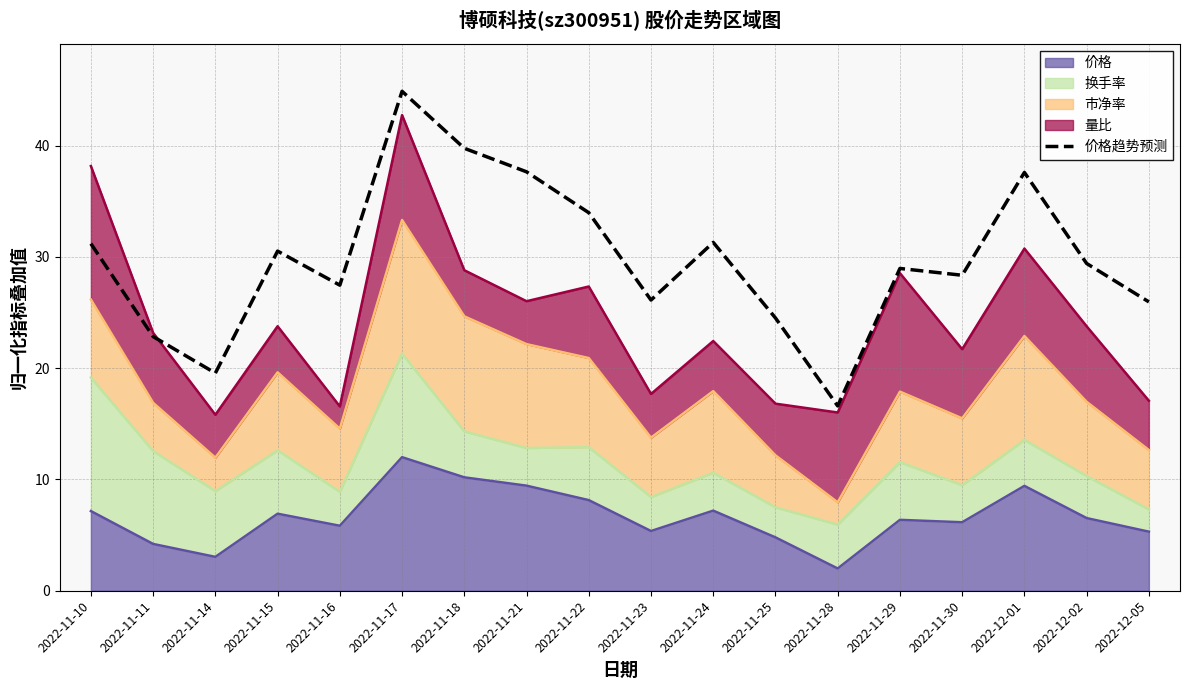

The chart shows a value of 22.5 at 2022-11-17. True or false?

False